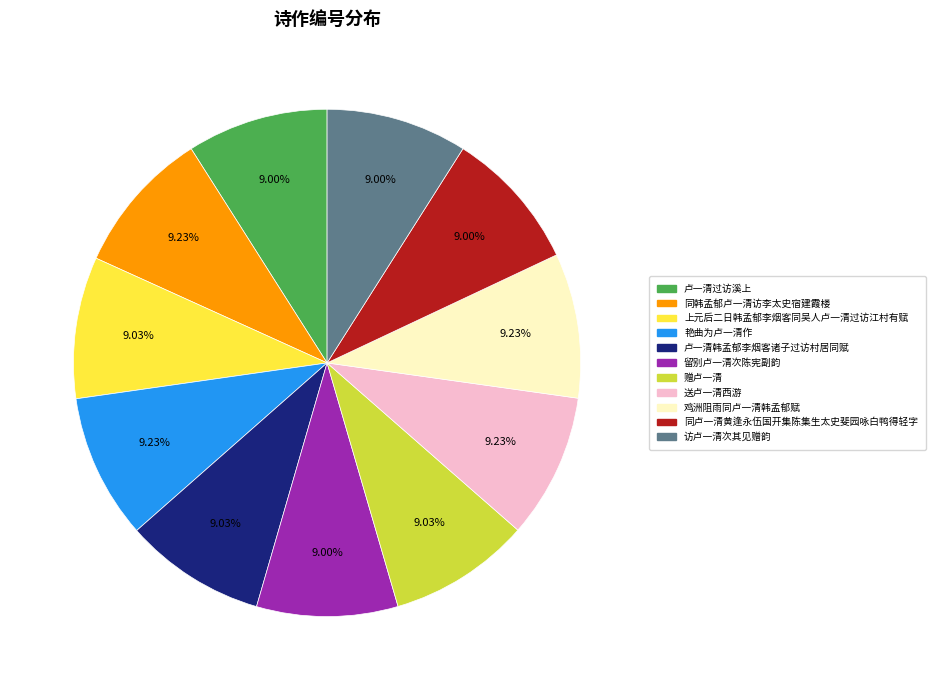

Approximately how many times larger is the value at 卢一清韩孟郁李烟客诸子过访村居同赋 compared to 鸡洲阻雨同卢一清韩孟郁赋?

1.0